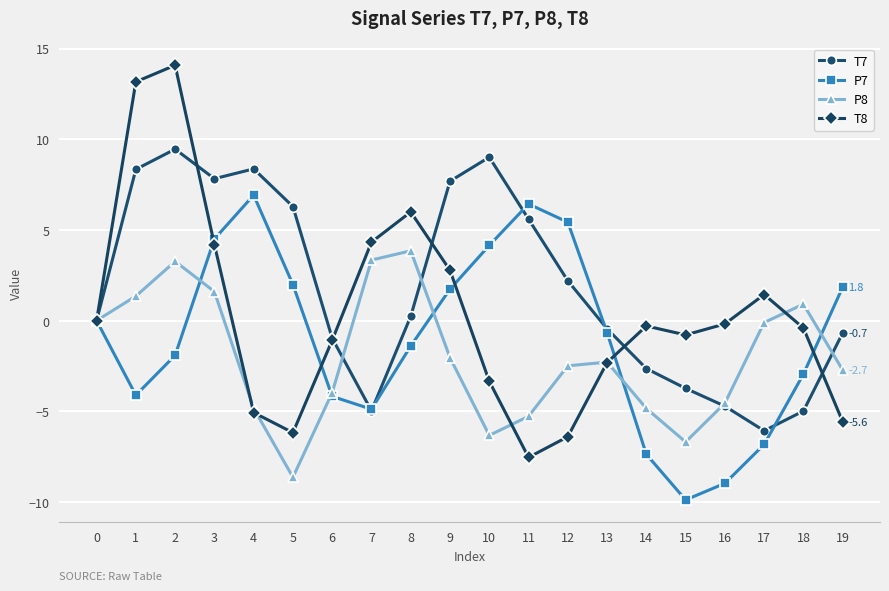

How many series are shown in this chart?

4